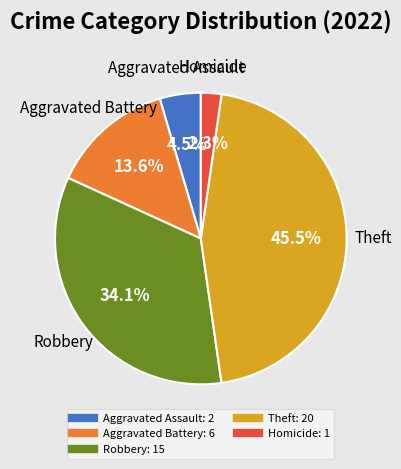

Is there any slice that represents more than half of the pie?

No